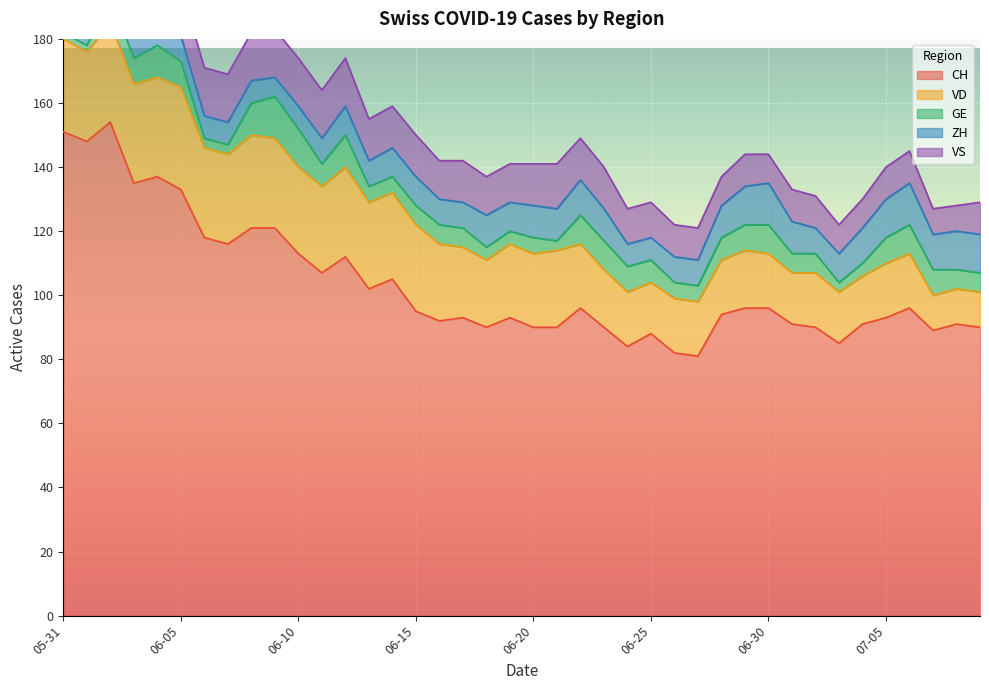

What is the highest value of the VD series?

32